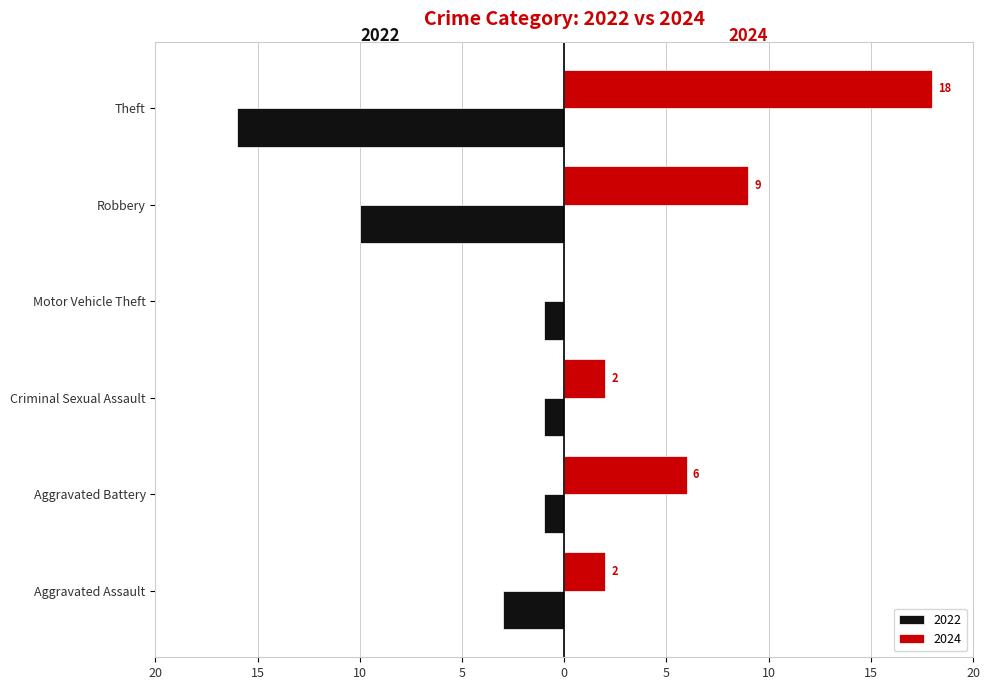

What are all the series names shown in the legend?

2022, 2024